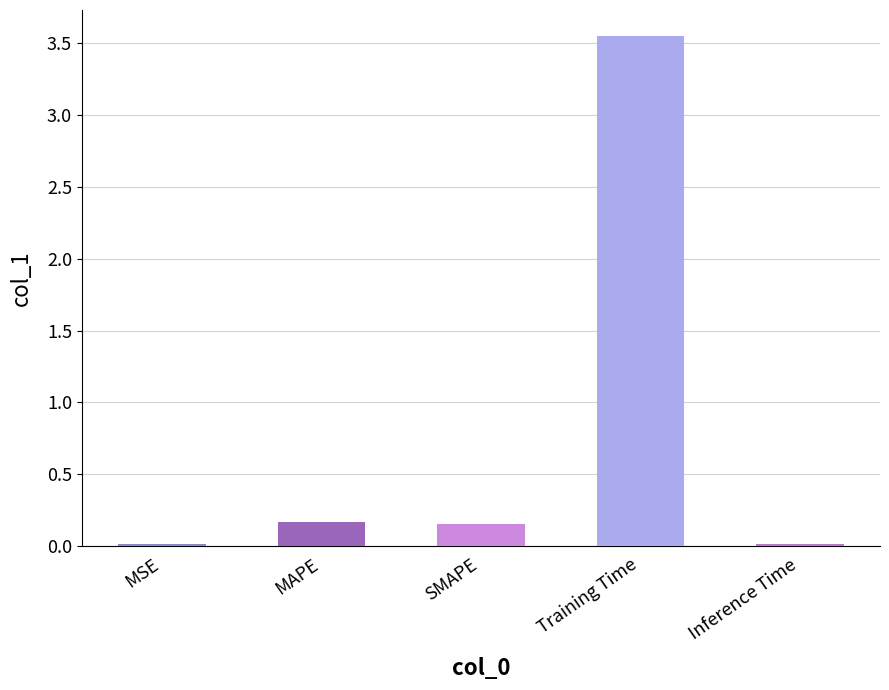

True or false: the data shows 6.2 at Training Time.

False